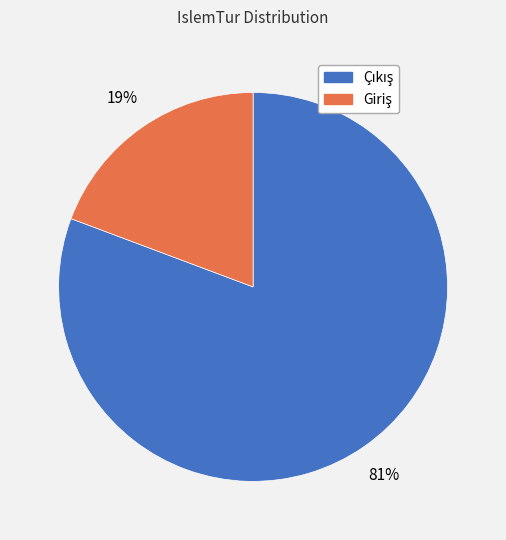

Is there a majority slice in this chart?

Yes